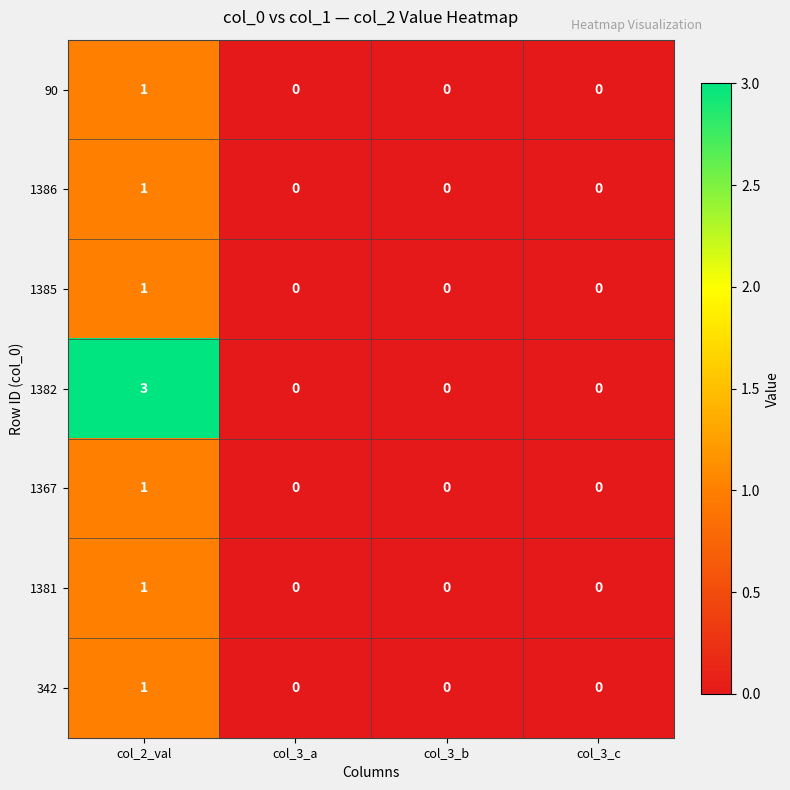

Which series has the largest total across all categories?

1382